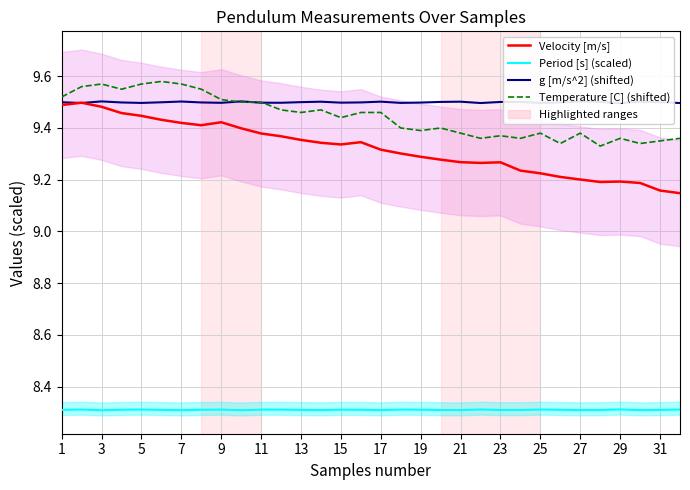

Reading left to right, what are all the values shown in this chart?

Velocity [m/s]: 9.5	9.5	9.5	9.5	9.4	9.4	9.4	9.4	9.4	9.4	9.4	9.4	9.4	9.3	9.3	9.3	9.3	9.3	9.3	9.3	9.3	9.3	9.3	9.2	9.2	9.2	9.2	9.2	9.2	9.2	9.2	9.1
Period [s] (scaled): 8.3	8.3	8.3	8.3	8.3	8.3	8.3	8.3	8.3	8.3	8.3	8.3	8.3	8.3	8.3	8.3	8.3	8.3	8.3	8.3	8.3	8.3	8.3	8.3	8.3	8.3	8.3	8.3	8.3	8.3	8.3	8.3
g [m/s^2] (shifted): 9.5	9.5	9.5	9.5	9.5	9.5	9.5	9.5	9.5	9.5	9.5	9.5	9.5	9.5	9.5	9.5	9.5	9.5	9.5	9.5	9.5	9.5	9.5	9.5	9.5	9.5	9.5	9.5	9.5	9.5	9.5	9.5
Temperature [C] (shifted): 9.5	9.6	9.6	9.5	9.6	9.6	9.6	9.5	9.5	9.5	9.5	9.5	9.5	9.5	9.4	9.5	9.5	9.4	9.4	9.4	9.4	9.4	9.4	9.4	9.4	9.3	9.4	9.3	9.4	9.3	9.3	9.4